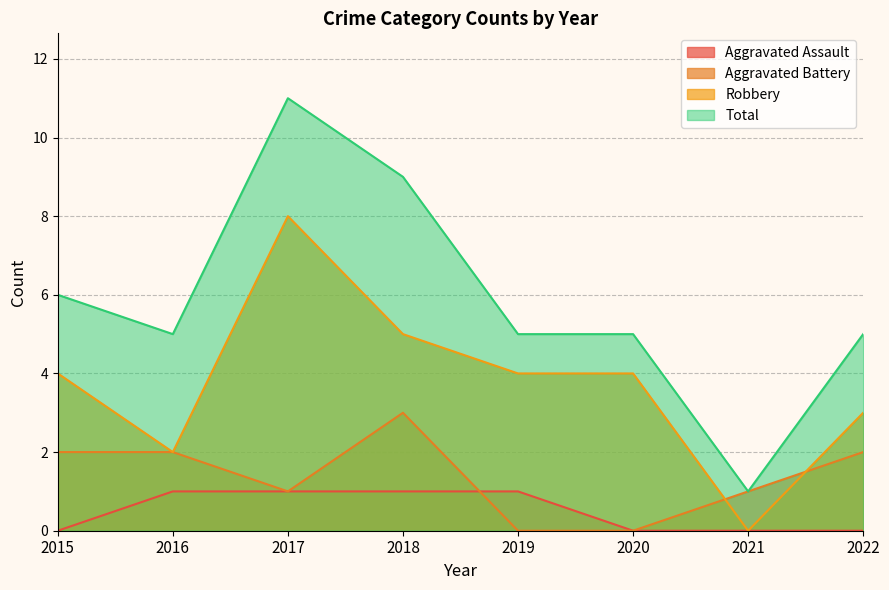

Which series has the largest range (max minus min)?

Total